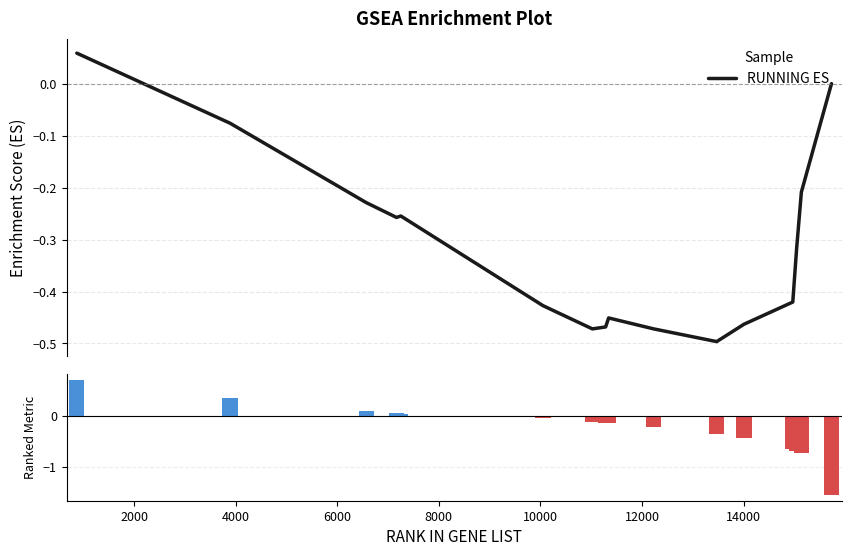

Between 4000 and 2000, which is larger?

2000